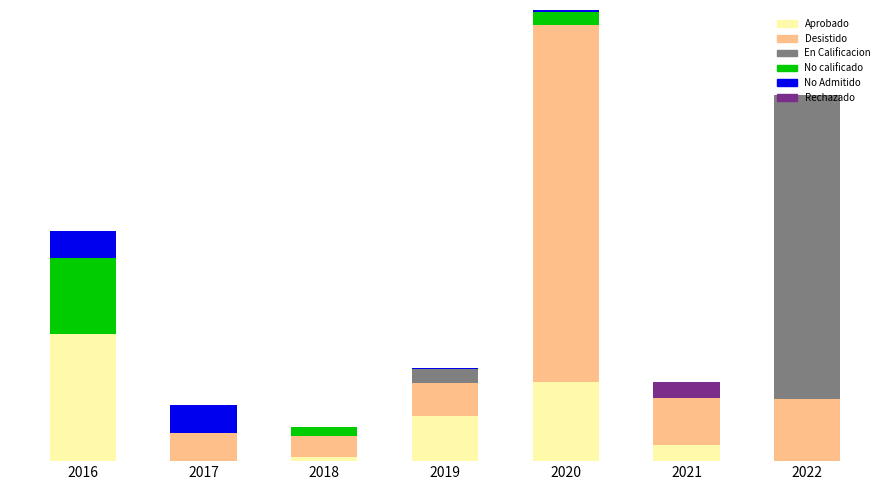

What are all the series names shown in the legend?

Aprobado, Desistido, En Calificacion, No calificado, No Admitido, Rechazado